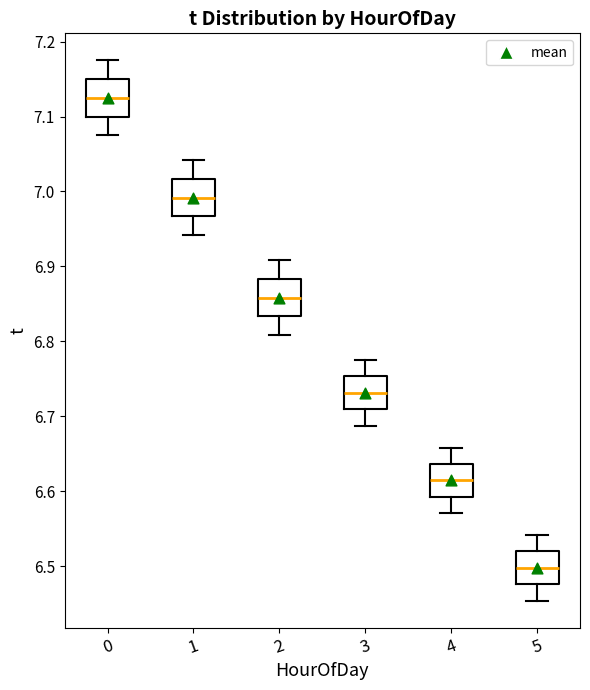

Which box has the highest median line?

0